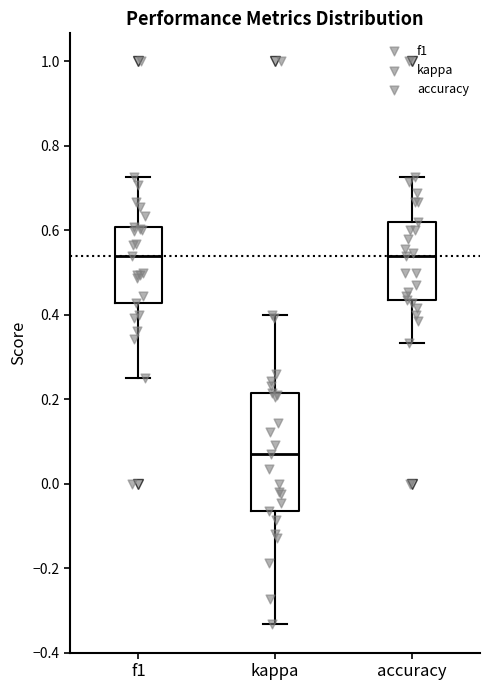

Which box's median line is the lowest?

kappa